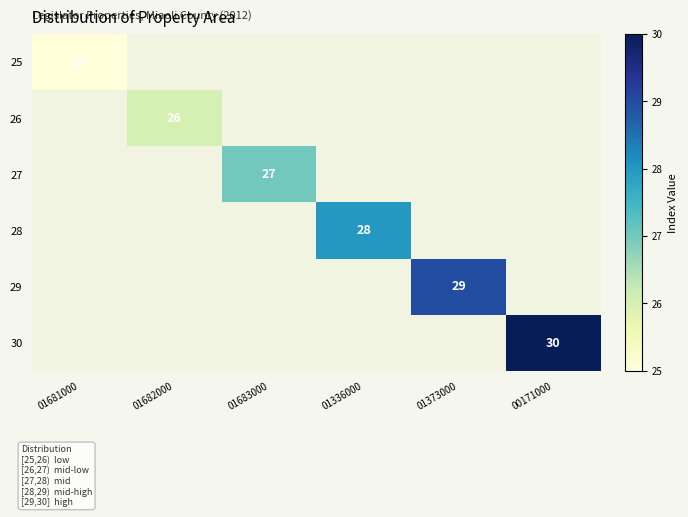

At which label is 25 closest to 25?

01681000